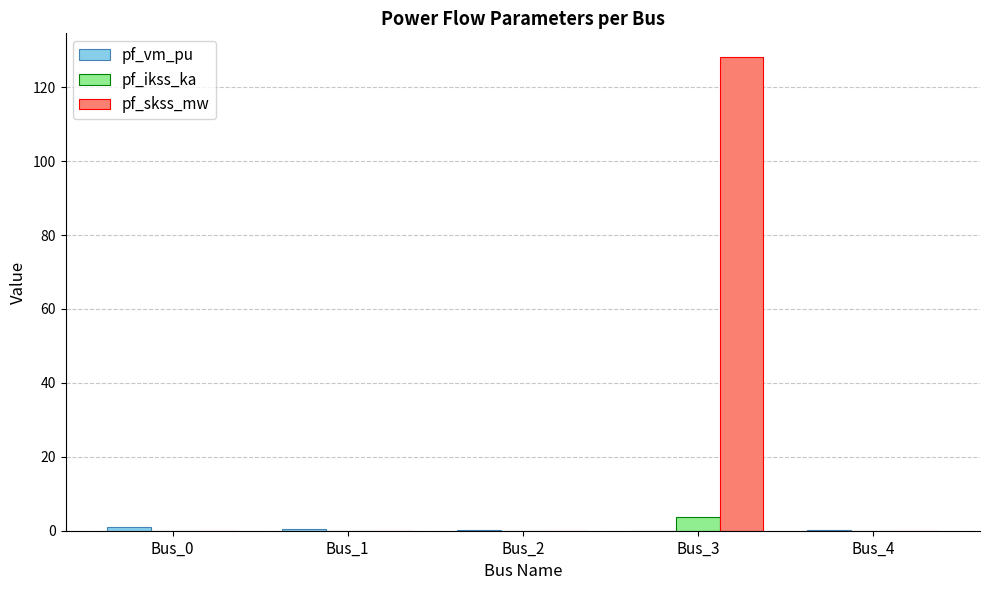

The value of pf_ikss_ka at Bus_3 is 3.7. True or false?

True